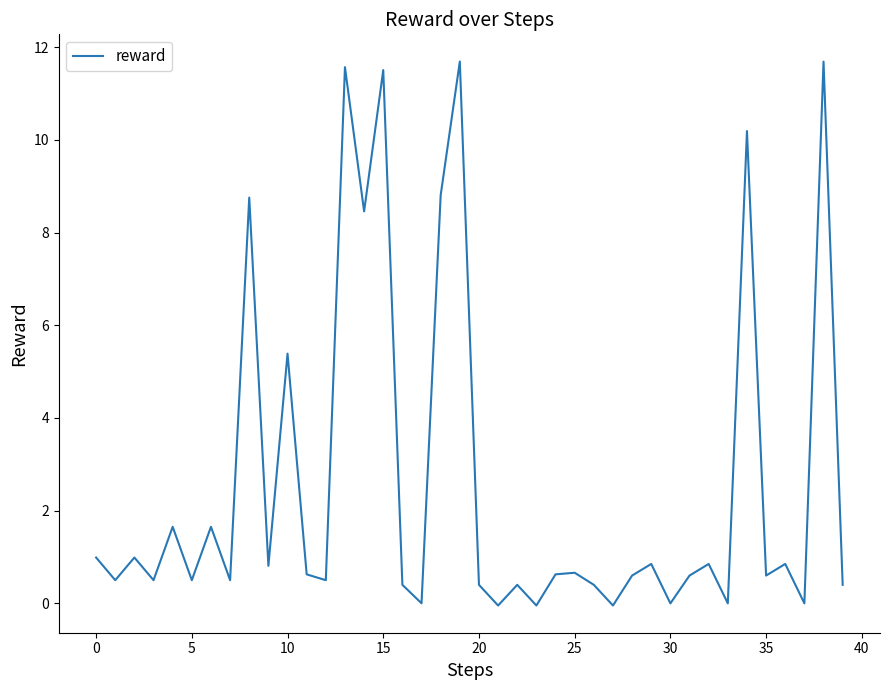

How many interior local peaks (higher than both neighbors) does the data have?

15